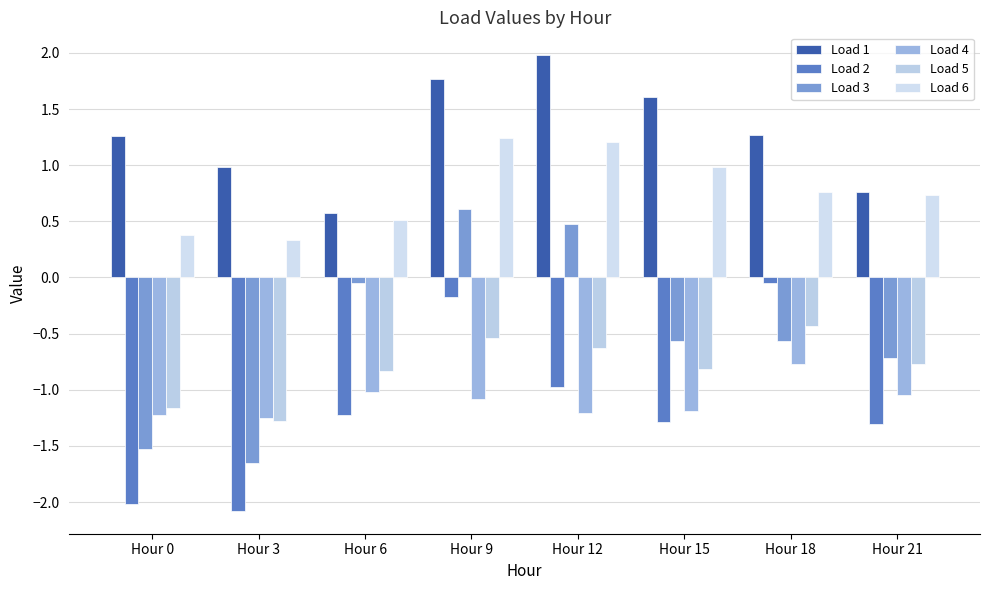

Read the Load 4 value at Hour 6.

-1.0